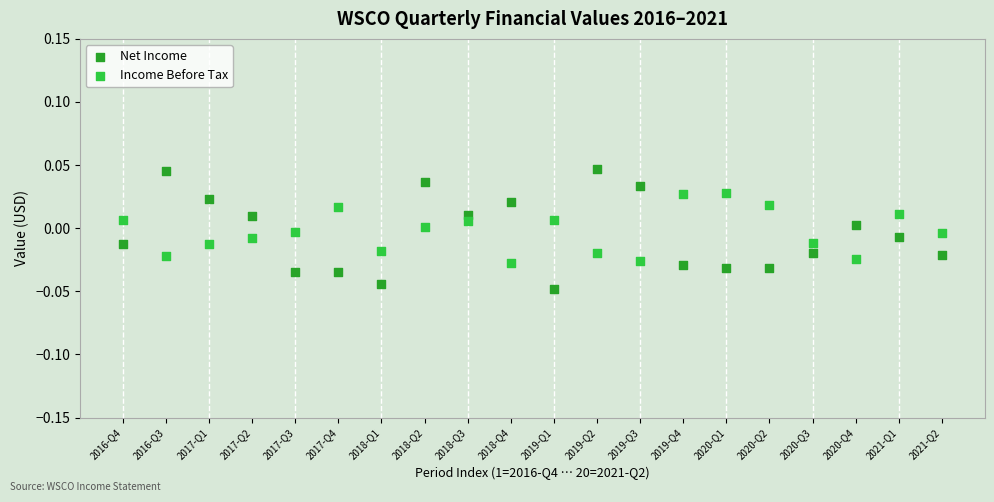

Which series has the widest spread of Y values?

Net Income